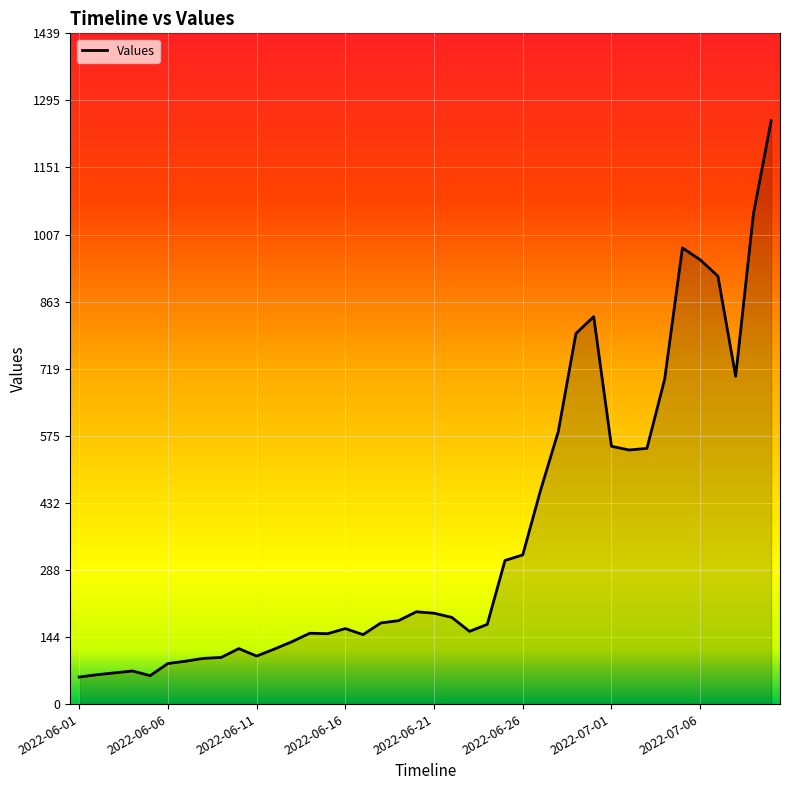

What is the maximum value shown in the chart?

1251.0